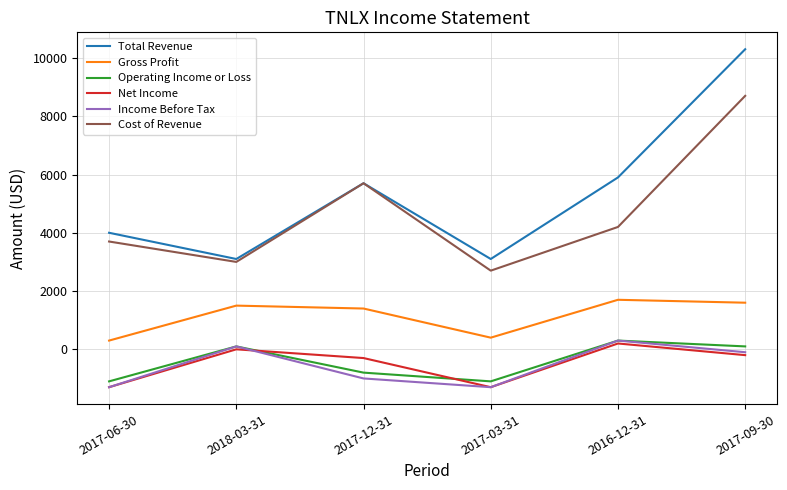

What position from the right is 2018-03-31?

5